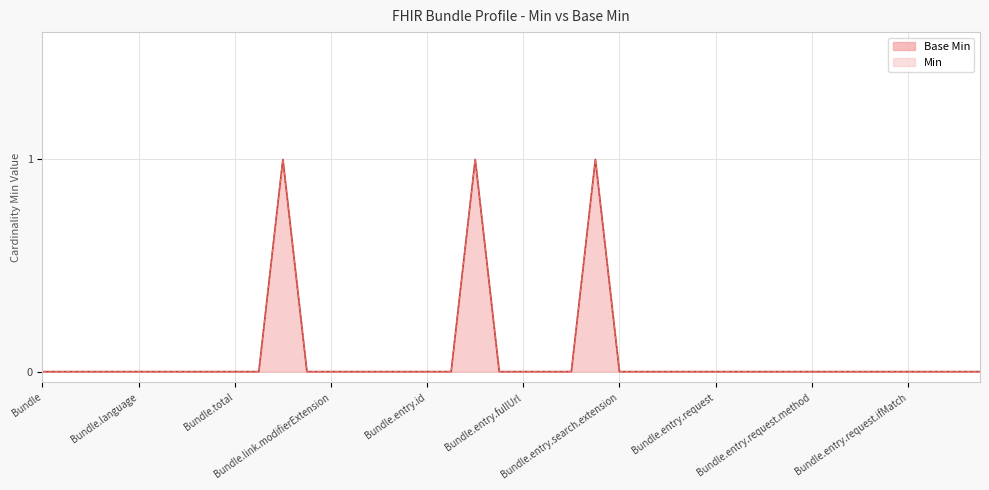

What is the label of the 26th point from the right?

Bundle.link.url